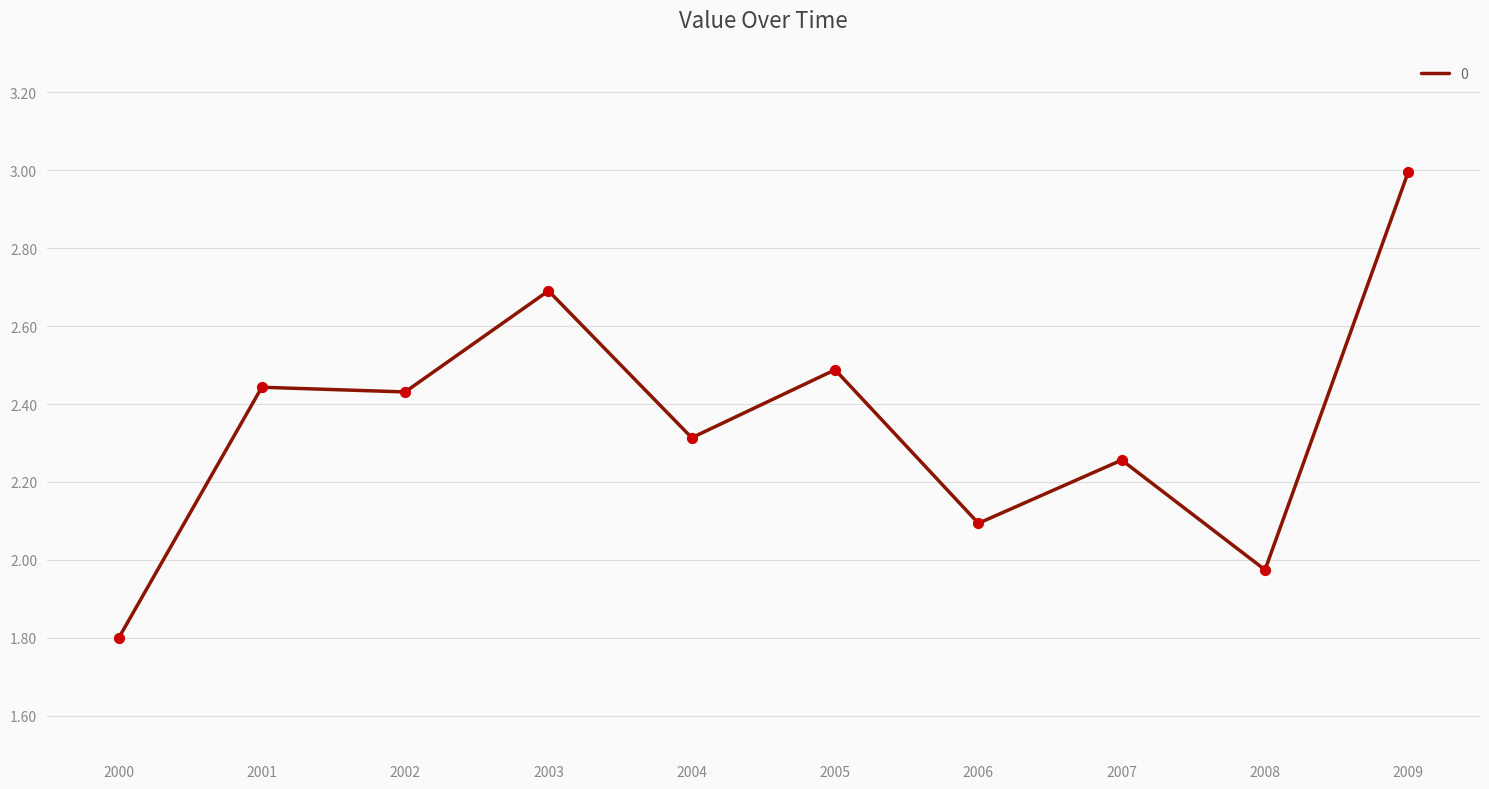

What is the change in value from 2003 to 2009?

+0.3